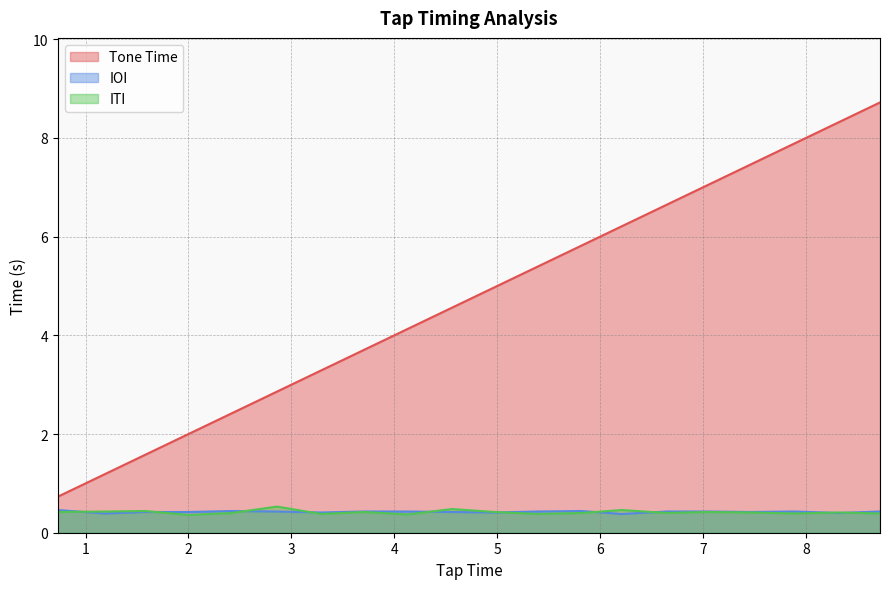

At which category does the chart reach its peak across all series?

8.72